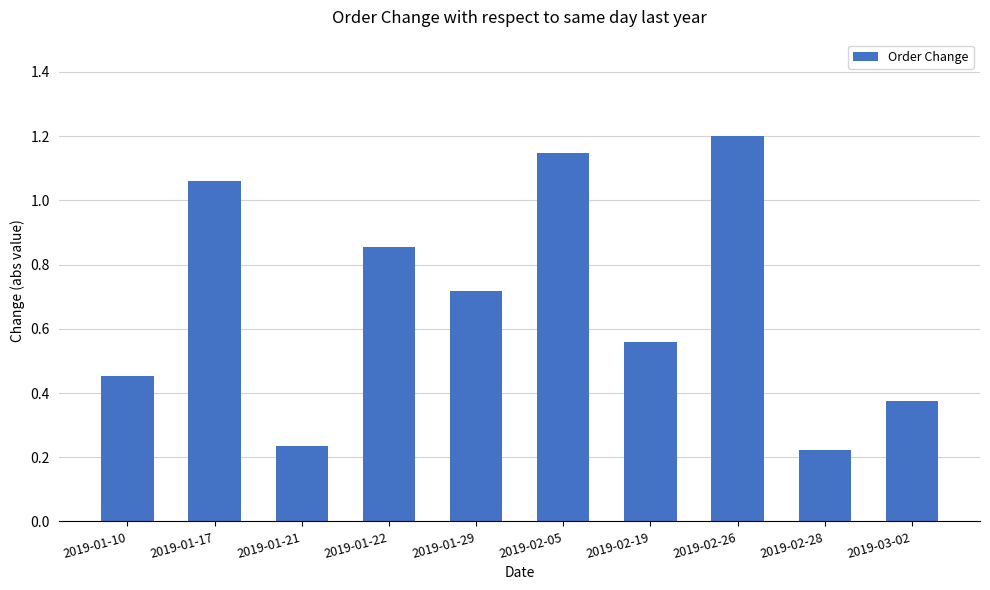

What position from the right is 2019-03-02?

1